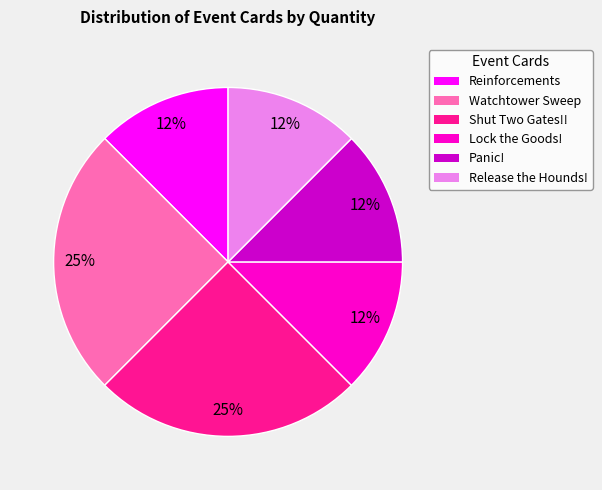

What is the ratio of the value at Release the Hounds! to the value at Reinforcements?

1.0